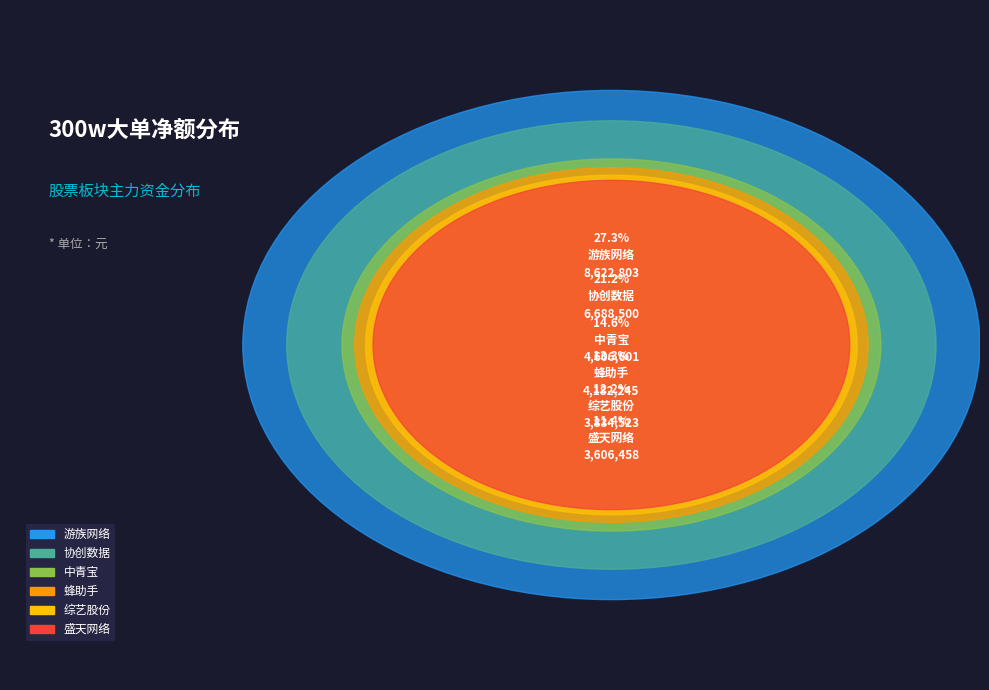

What portion of the pie excludes 盛天网络?

88.6%